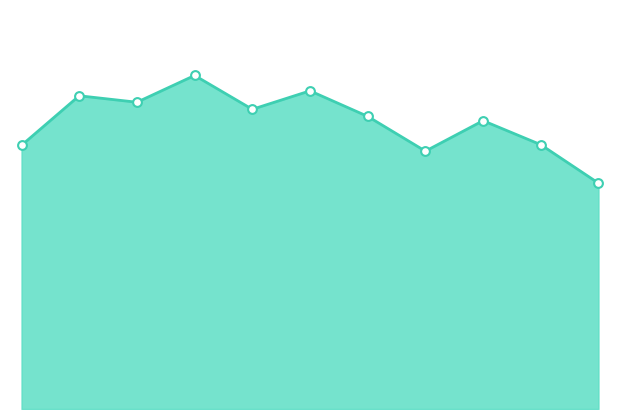

How many lines are shown in the chart?

1